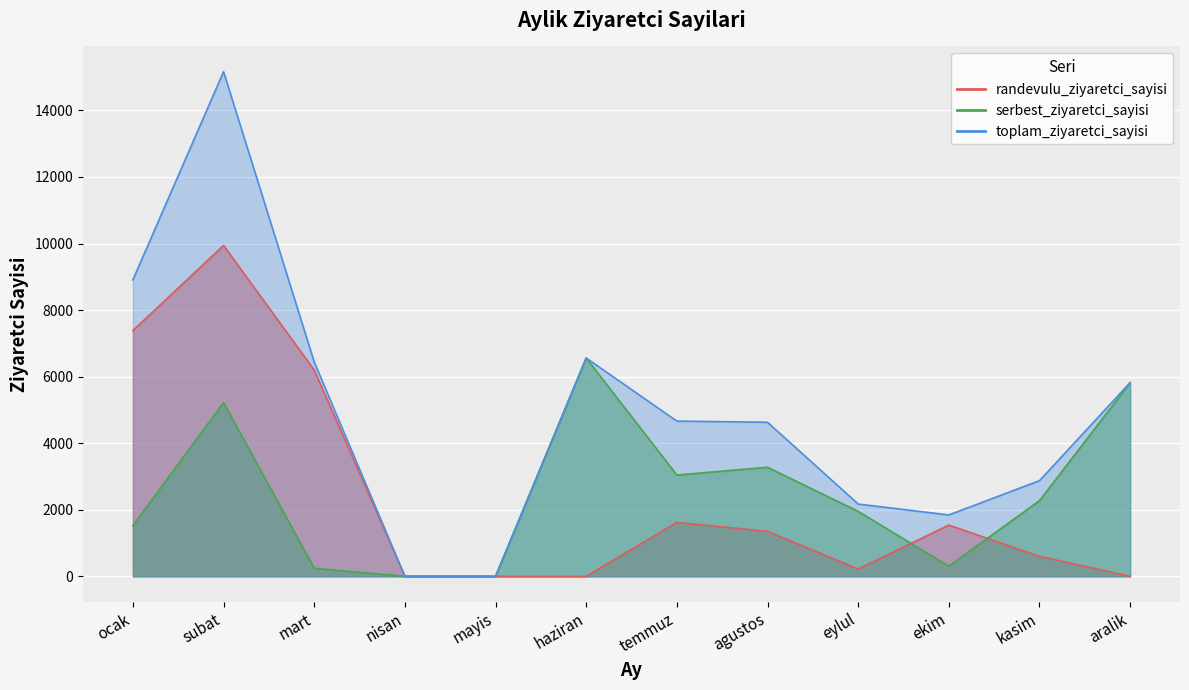

What is the difference between the maximum and minimum values in the serbest_ziyaretci_sayisi series?

6560